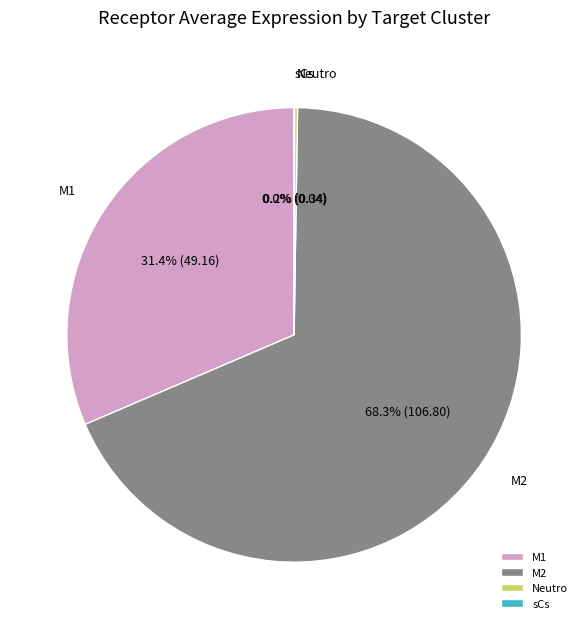

Does any single category account for the majority?

Yes